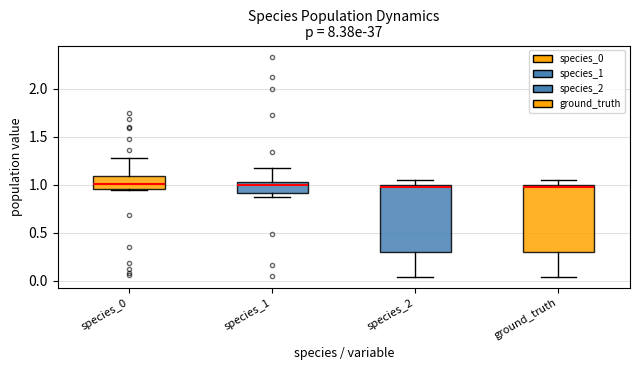

Reading left to right, read every box against the y-axis: the position of its median line, the range the box covers, and the ends of its whiskers. The values are not printed on the chart, so give them approximately, as read against the axis.

species_0: median 1.00, box 0.95 to 1.10, whiskers 0.95 to 1.30
species_1: median 1.00, box 0.90 to 1.05, whiskers 0.85 to 1.20
species_2: median 1.00, box 0.30 to 1.00, whiskers 0.05 to 1.05
ground_truth: median 1.00, box 0.30 to 1.00, whiskers 0.05 to 1.05